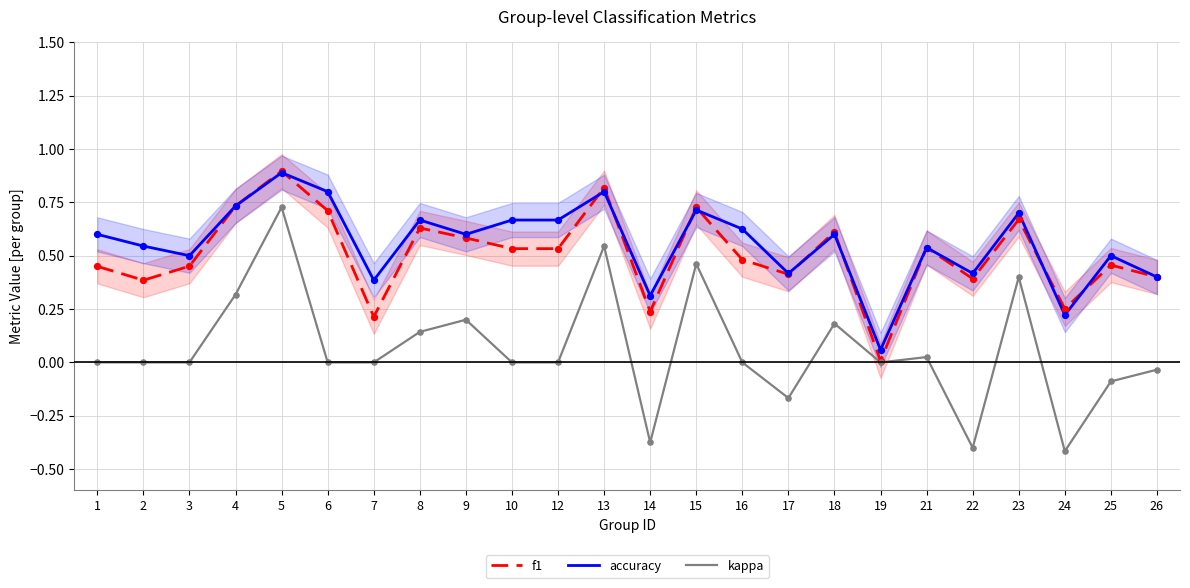

At how many categories does at least one series exceed 0?

24